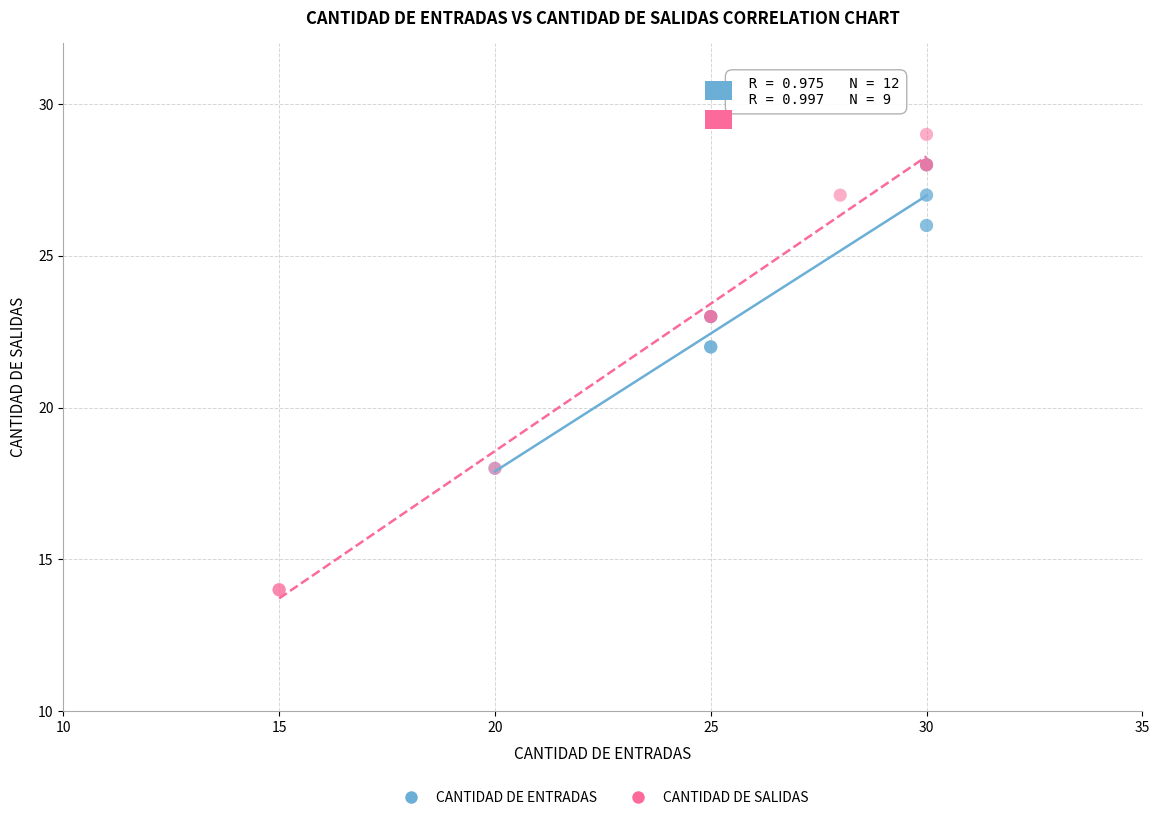

Which series reaches the minimum Y coordinate?

CANTIDAD DE SALIDAS